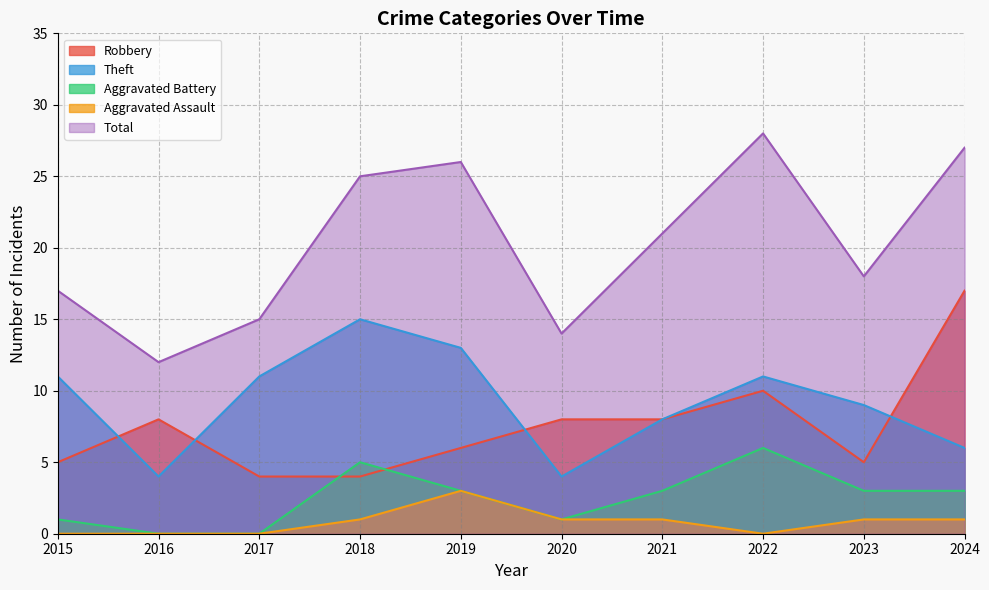

True or false: Robbery and Aggravated Assault intersect in this chart.

False